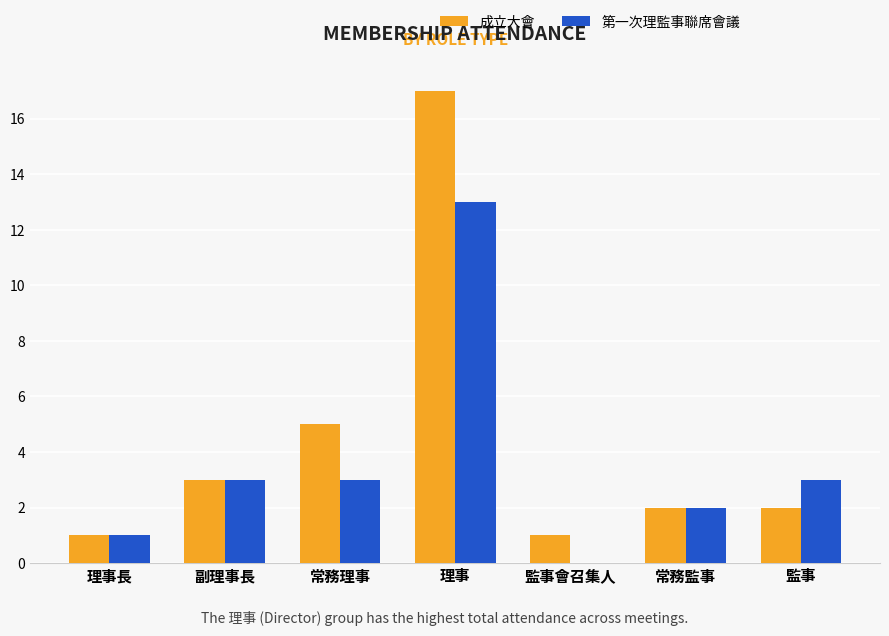

The 成立大會 series shows 3 at 監事. True or false?

False